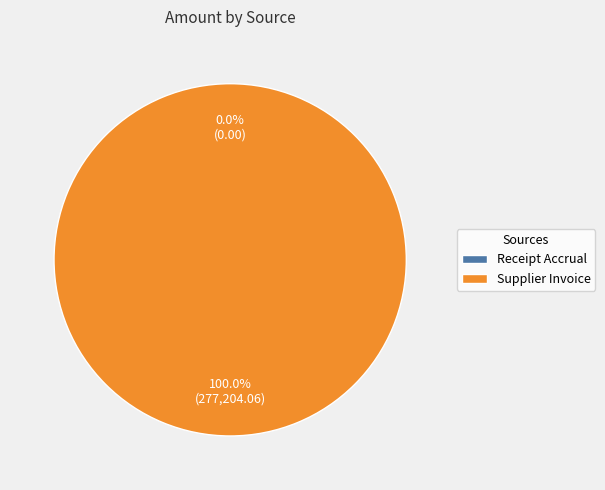

The Supplier Invoice slice represents 99% of the pie. True or false?

False